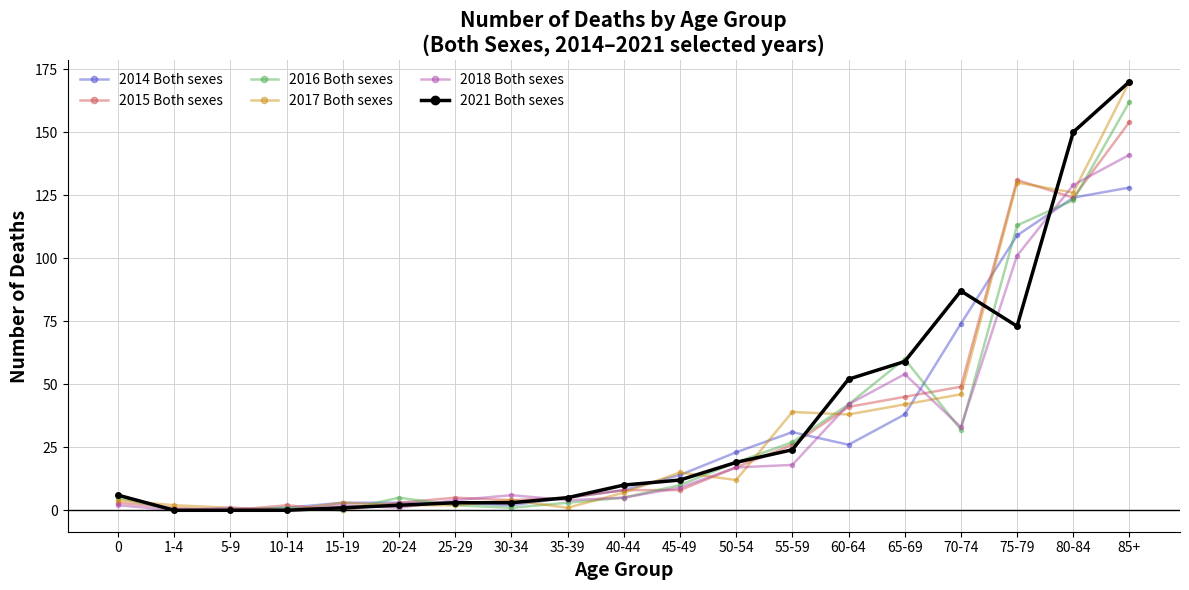

What is the label of the 19th point from the left?

85+